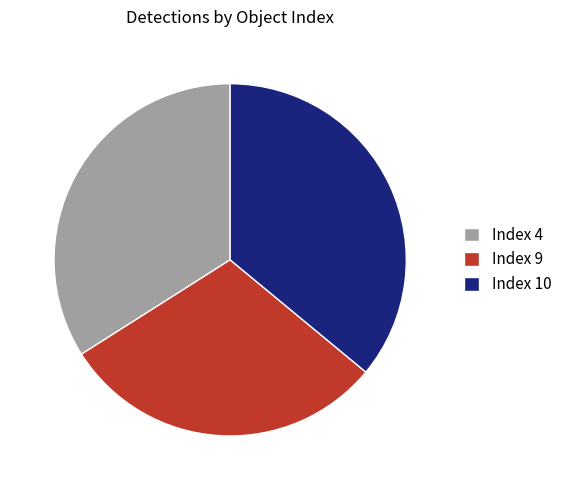

Is it true that Index 10 is 42% of the pie?

False